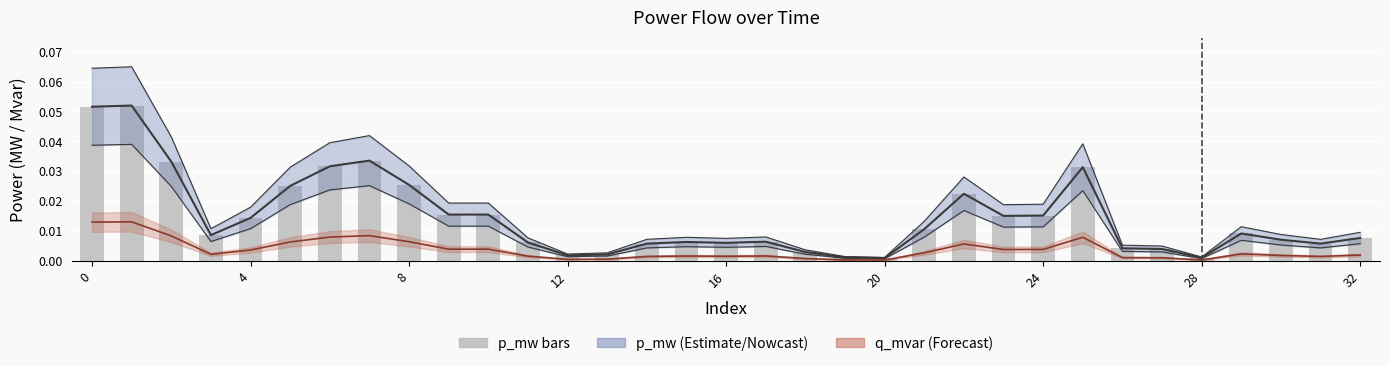

Between 32 and 20, which is larger?

32